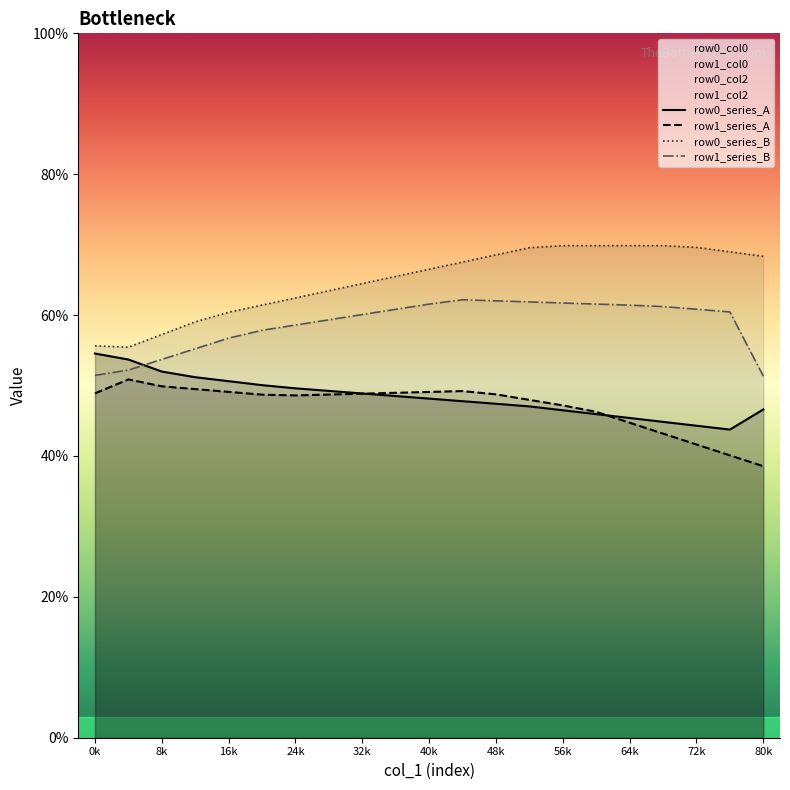

What is the minimum value for row0_series_A?

43.7